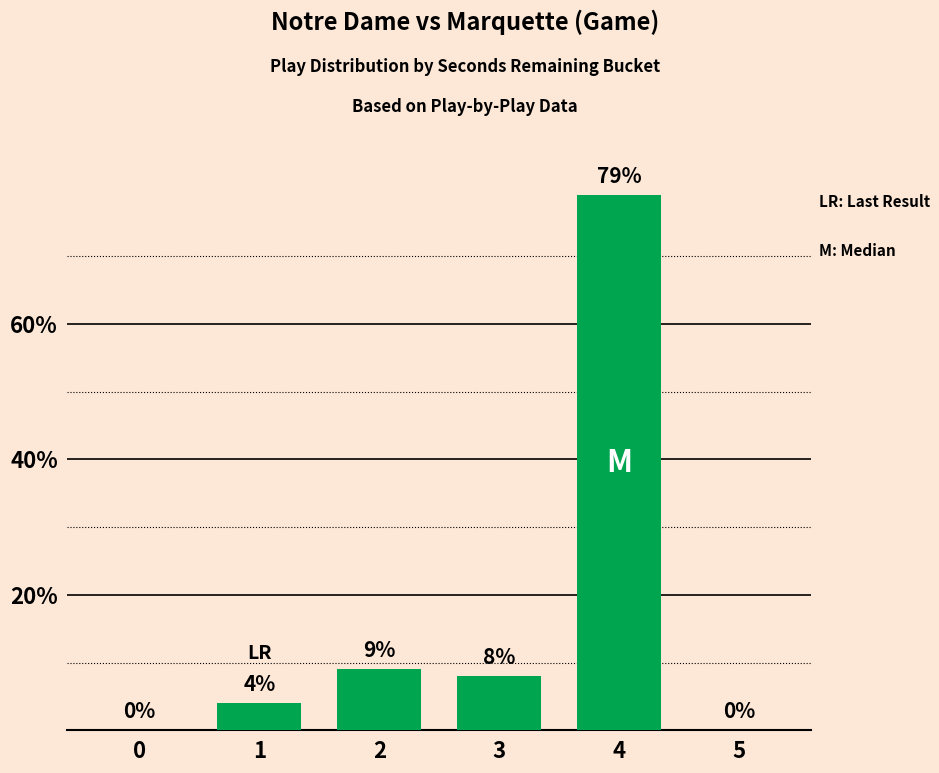

Rank the categories by value from highest to lowest.

4, 2, 3, 1, 0, 5